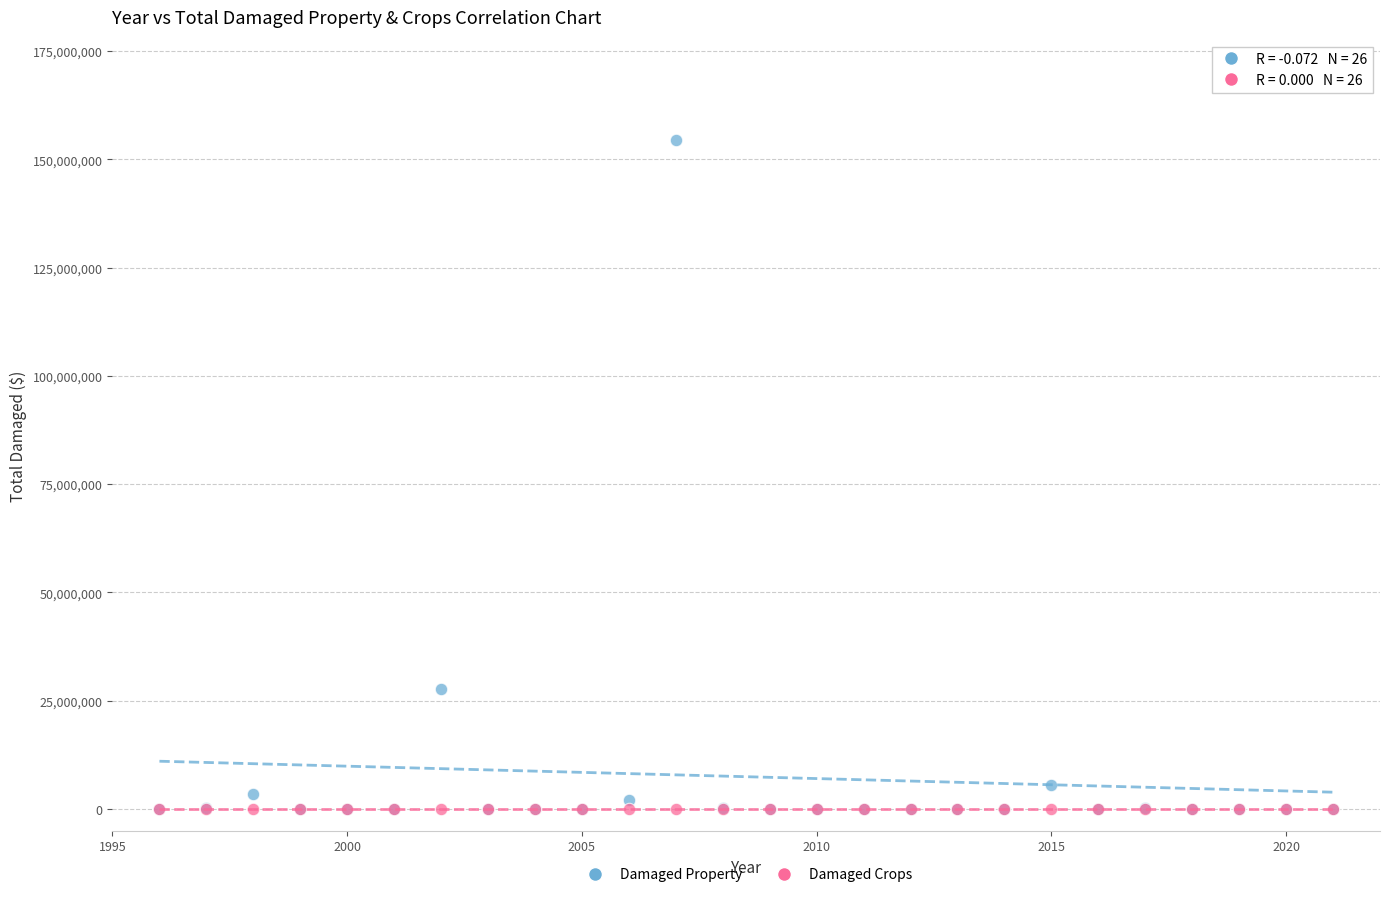

Across all series, what Y value is closest to 77217500?

27600000